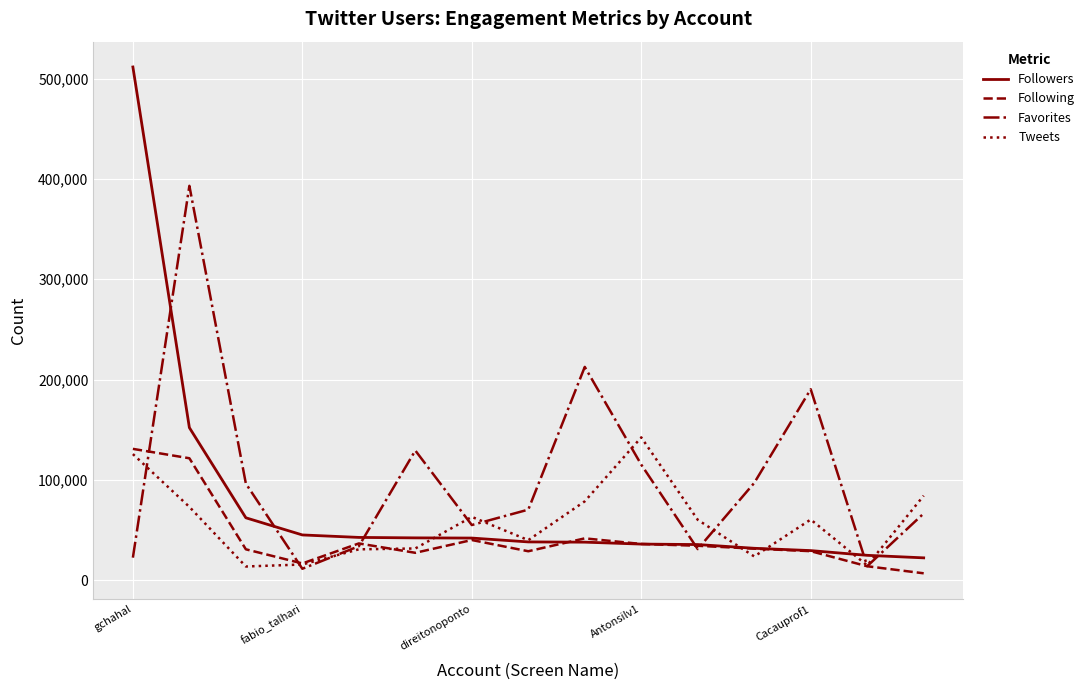

True or false: Tweets has more than 0 points higher than both neighbors.

True